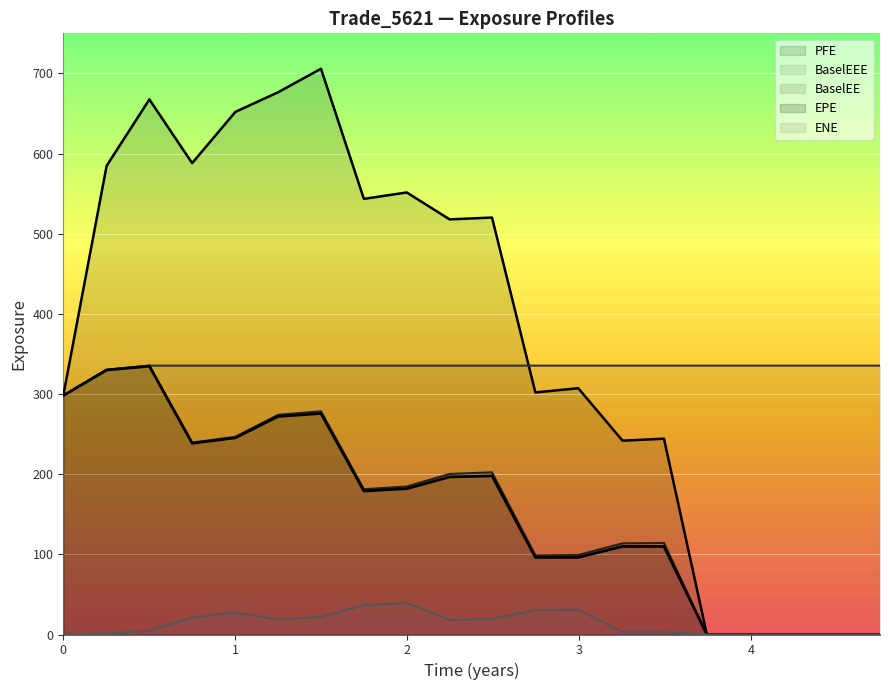

What are all the series names shown in the legend?

EPE, PFE, BaselEE, ENE, BaselEEE